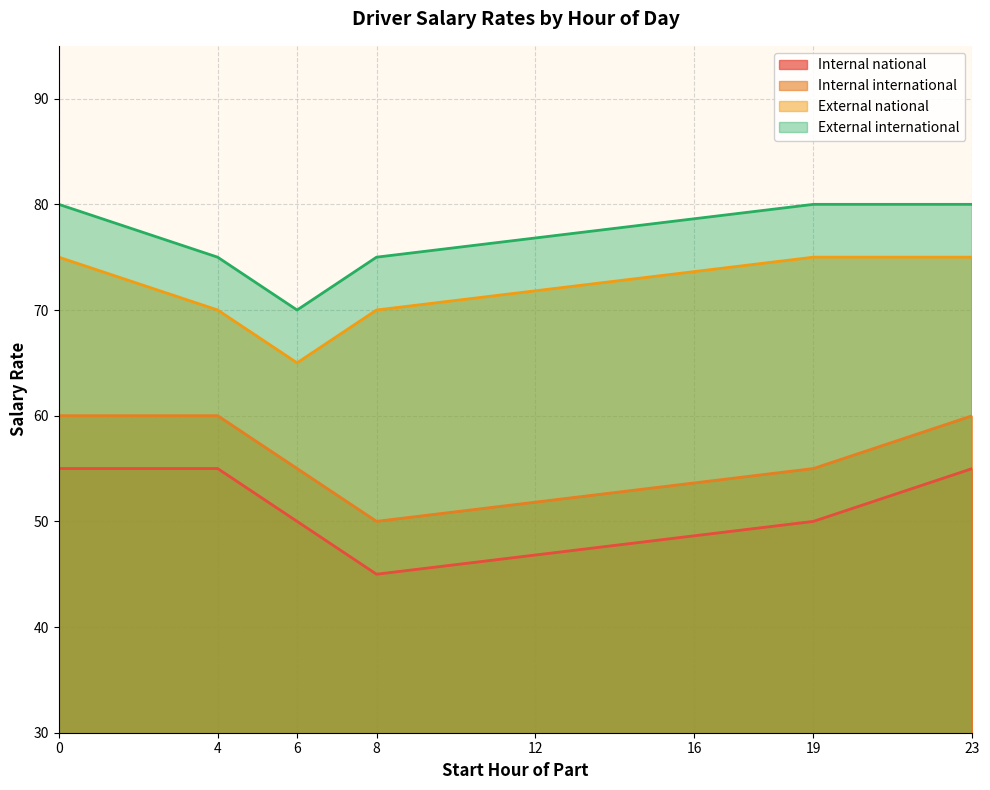

True or false: External international has a value of 75 at 8.

True